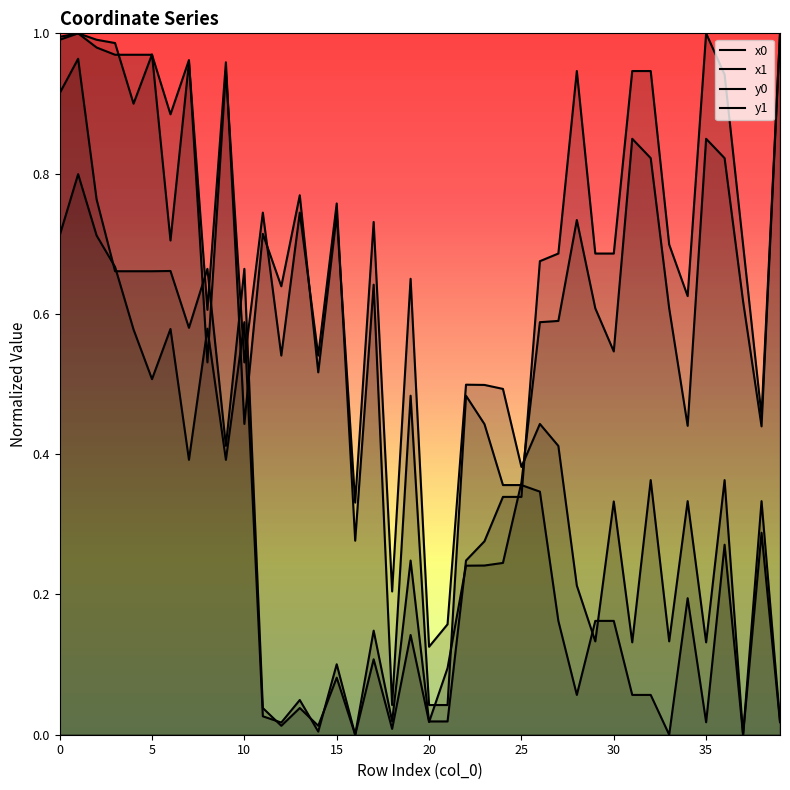

How many lines are shown in the chart?

4